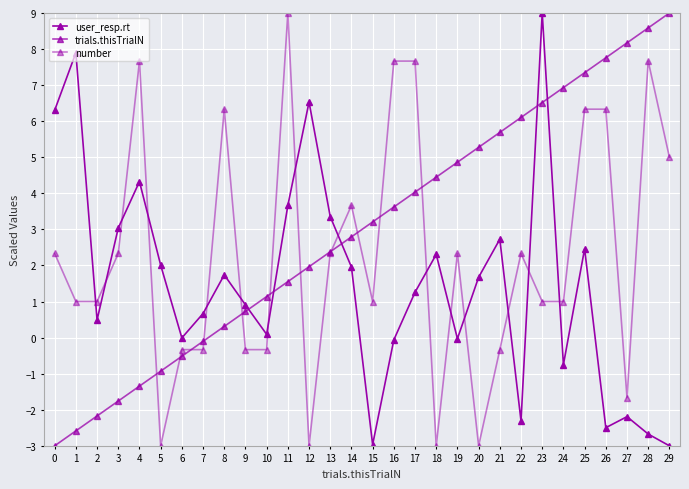

Is the value of user_resp.rt at 16 greater than the value of trials.thisTrialN at 7?

Yes